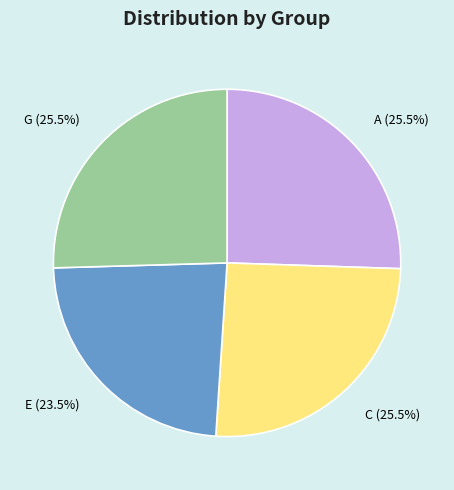

Which category has the smallest portion of the pie?

E